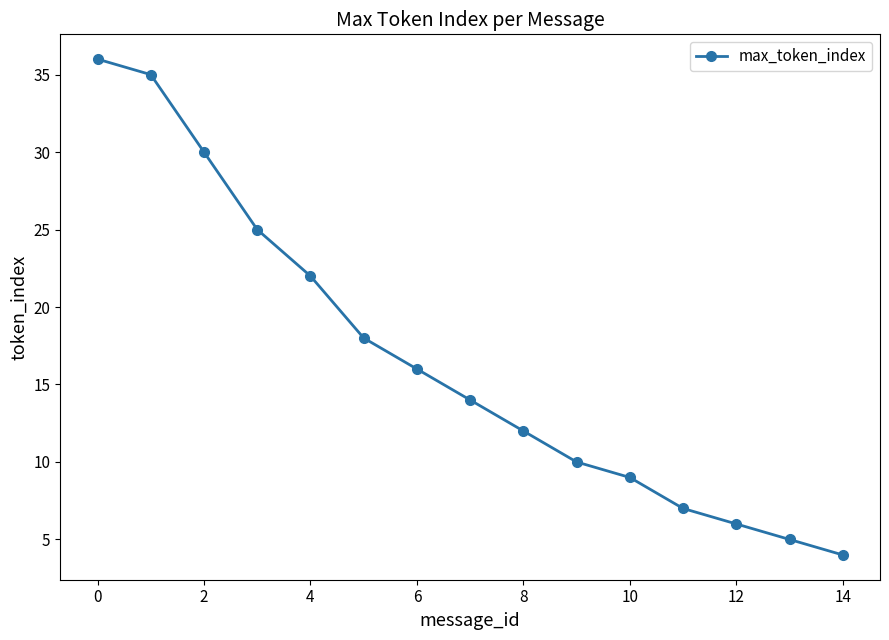

Reading left to right, list all the values displayed in this chart.

36	35	30	25	22	18	16	14	12	10	9	7	6	5	4